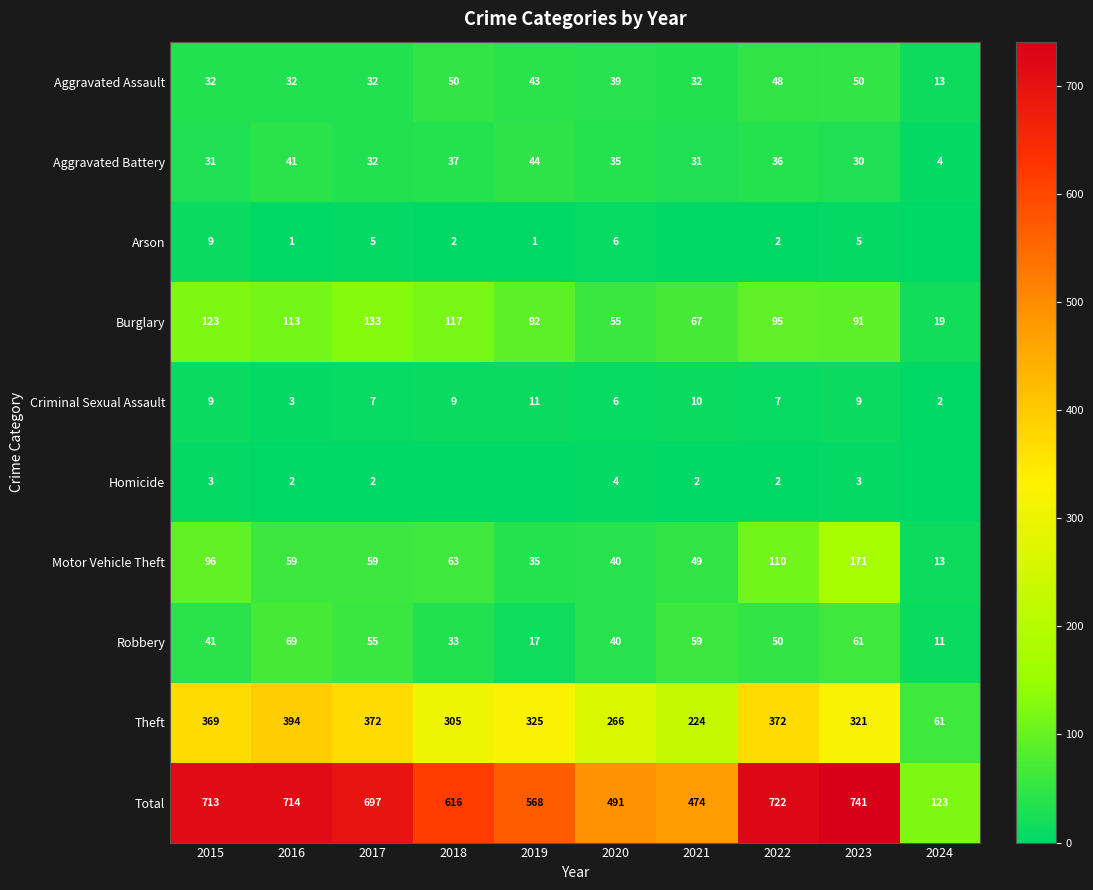

Which category has the lowest value across all series?

2021